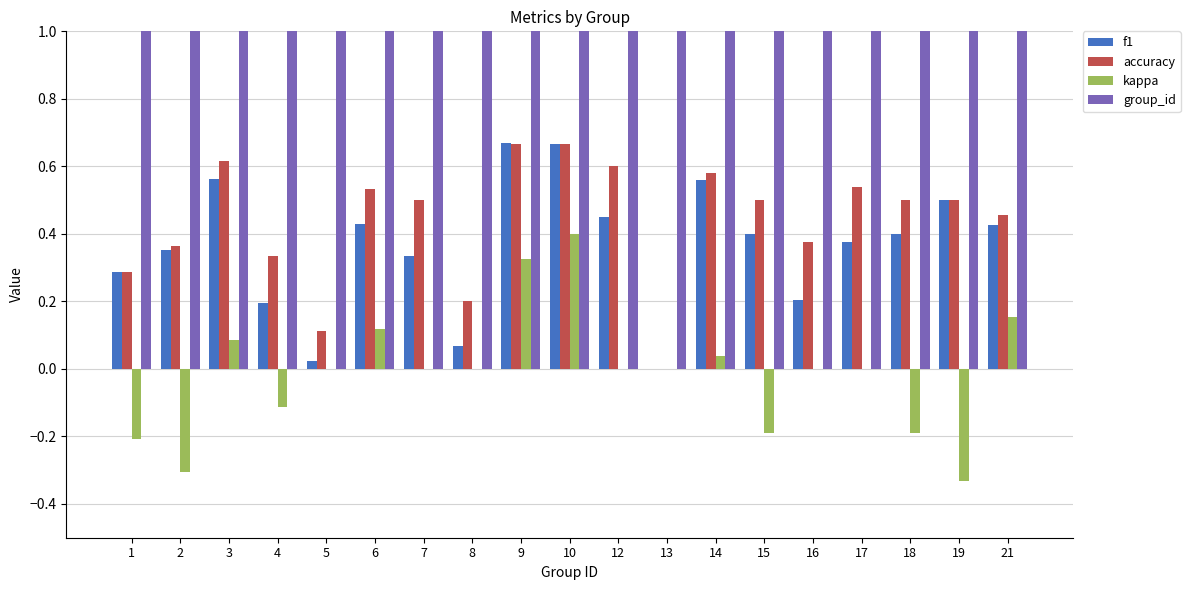

Which has a higher value, 16 or 17?

17